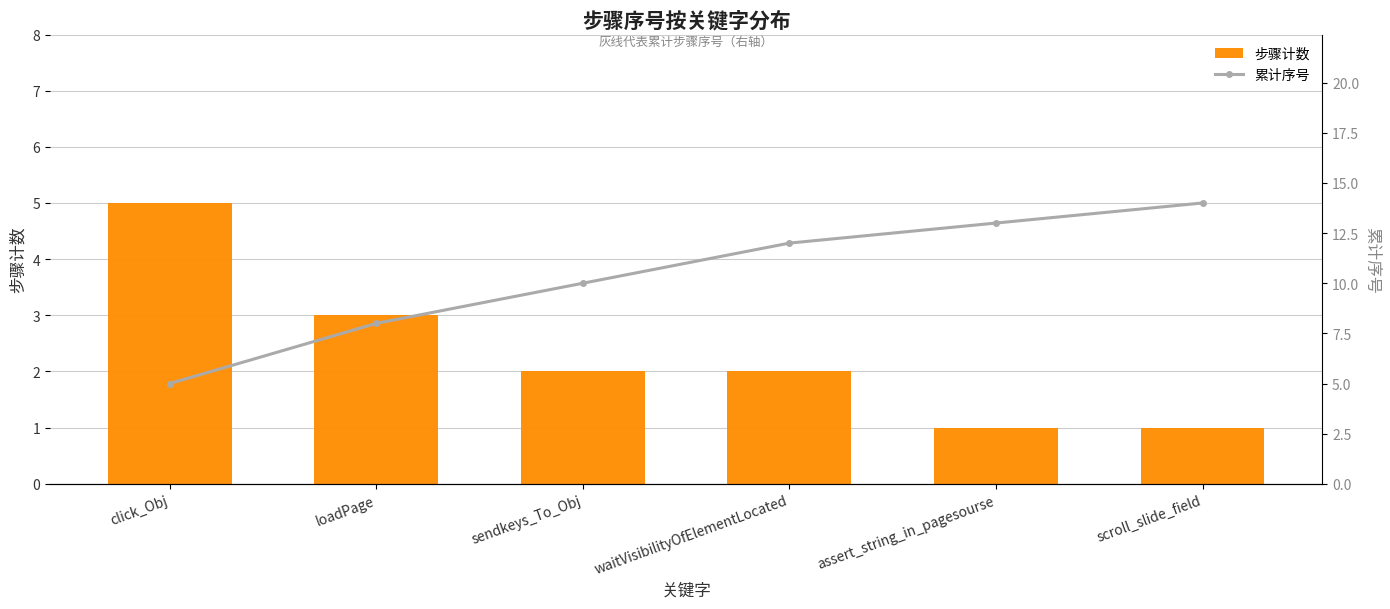

How many 步骤计数 values are between 1 and 3?

5